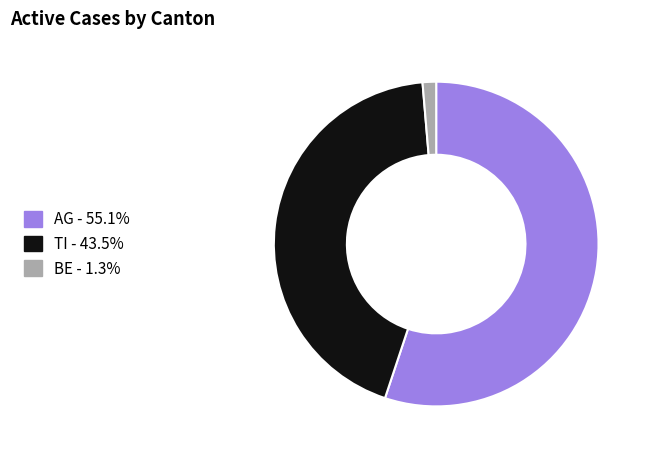

Do AG and BE together represent more than half of the pie?

Yes